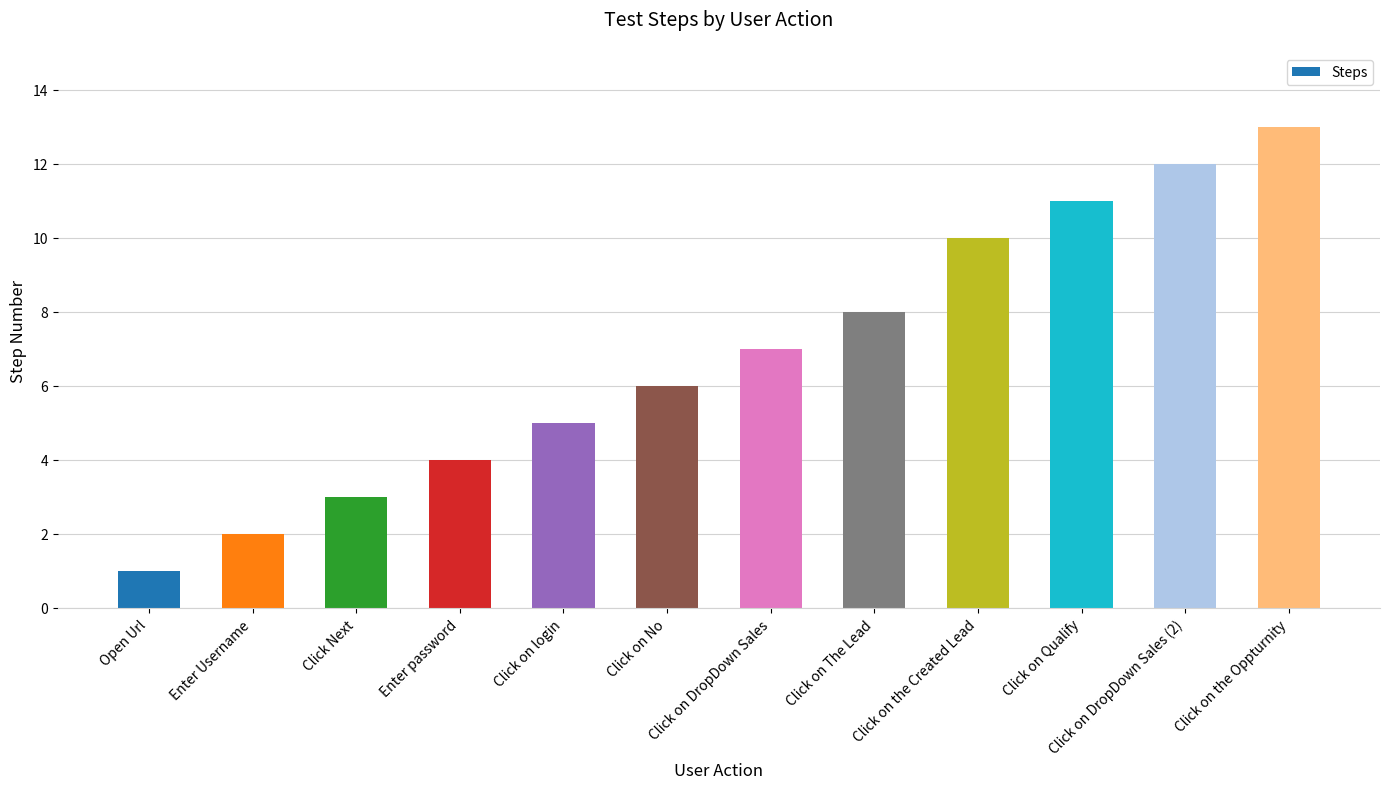

What is the change in value from Enter password to Click on DropDown Sales (2)?

+8